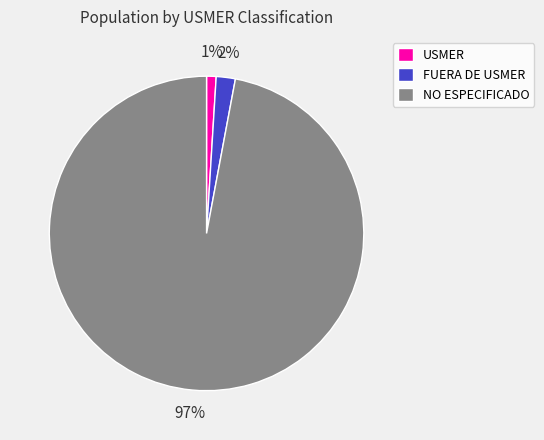

How many segments does this pie chart have?

3